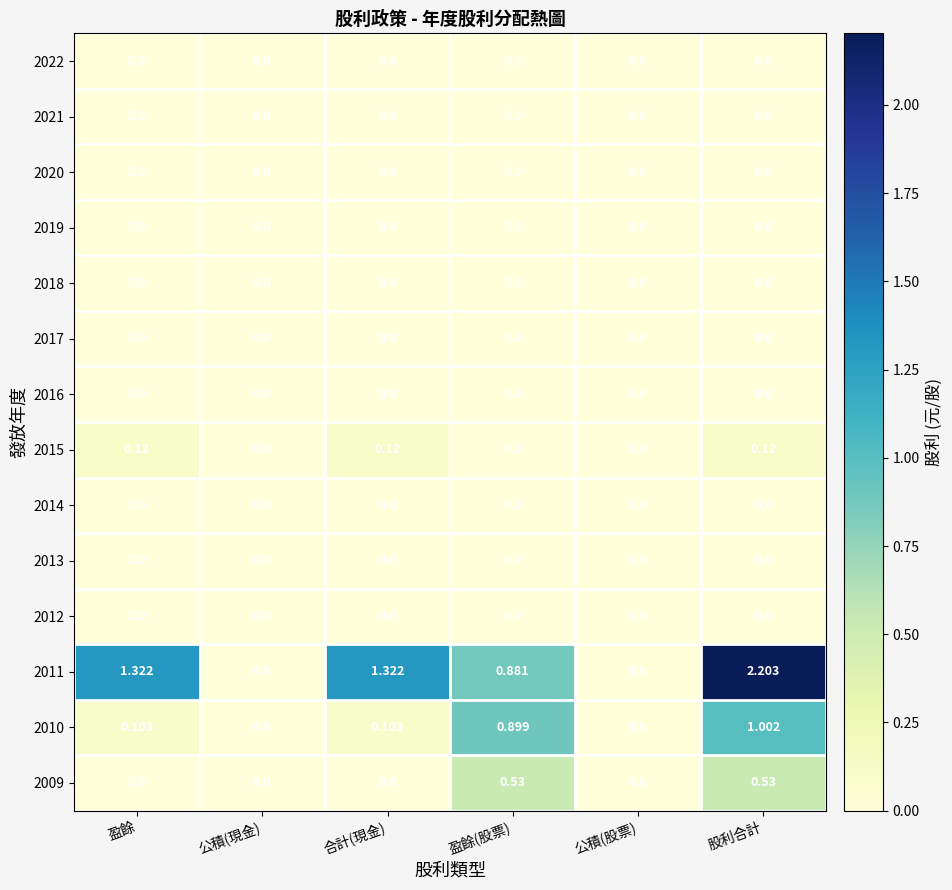

At which category is the sum across all series the highest?

股利合計